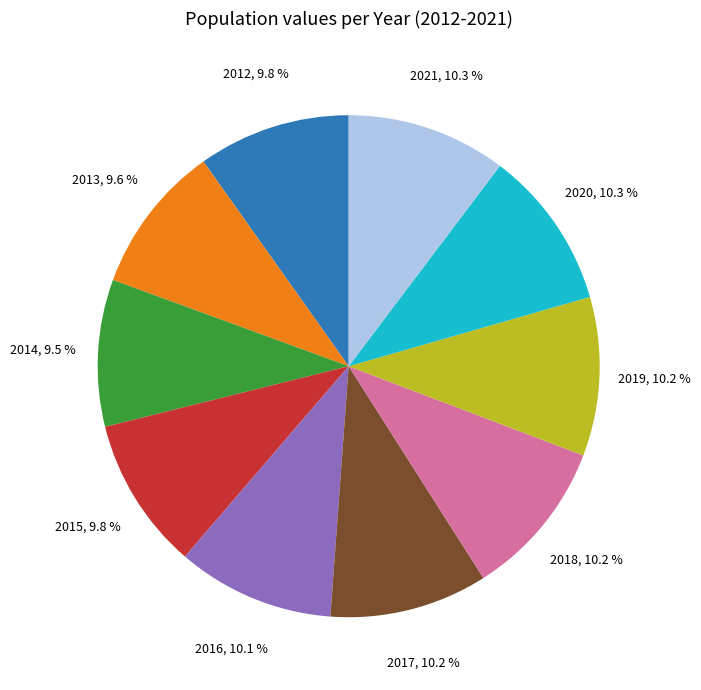

What is the total percentage of 2015 and 2013?

19.4%